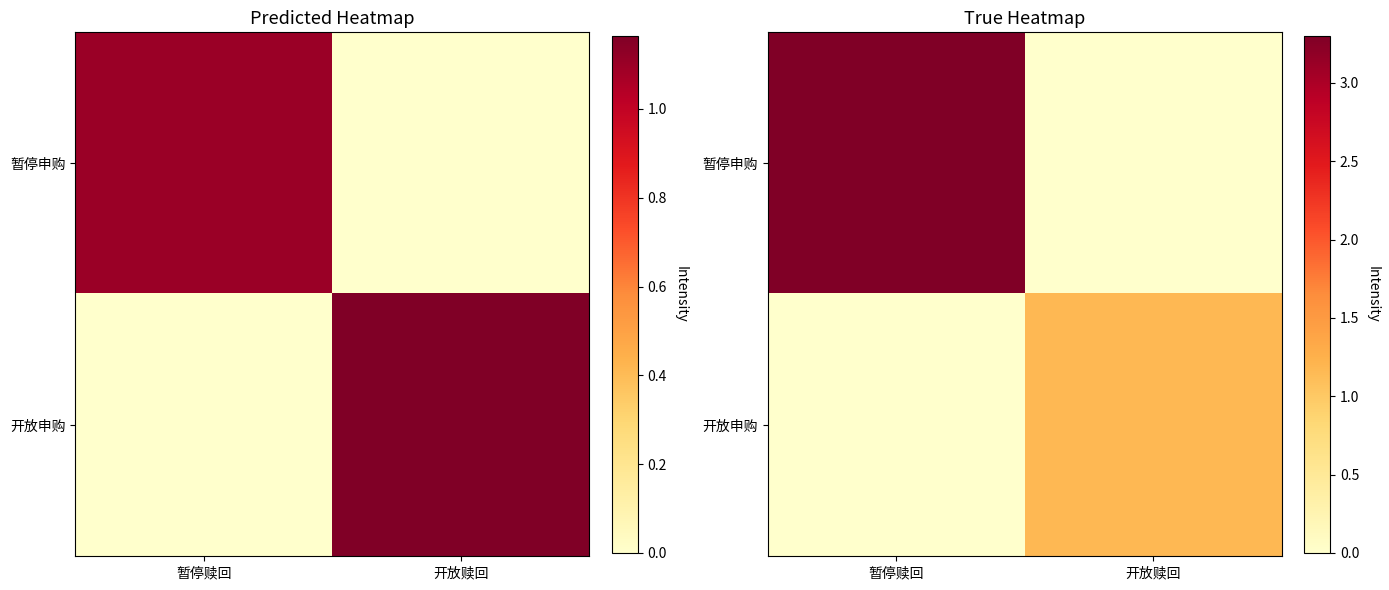

Which category has the lowest value across all series?

开放赎回